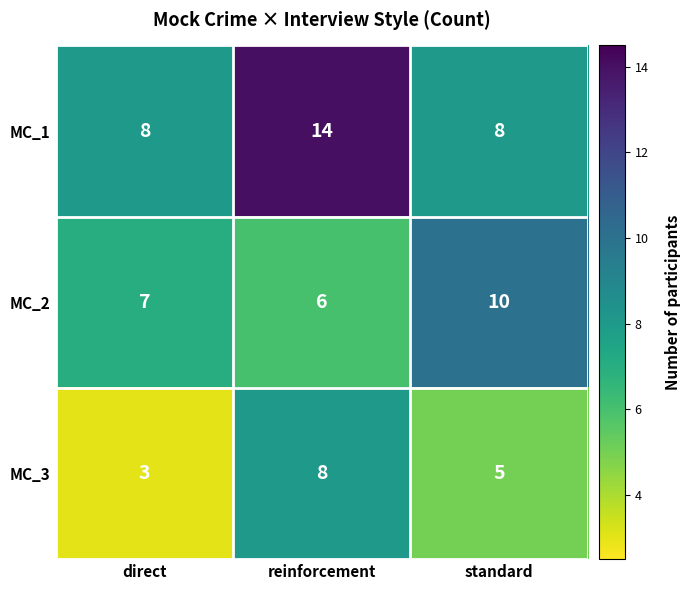

Reading right to left, transcribe all the data shown in this chart.

MC_1: standard=8	reinforcement=14	direct=8
MC_2: standard=10	reinforcement=6	direct=7
MC_3: standard=5	reinforcement=8	direct=3